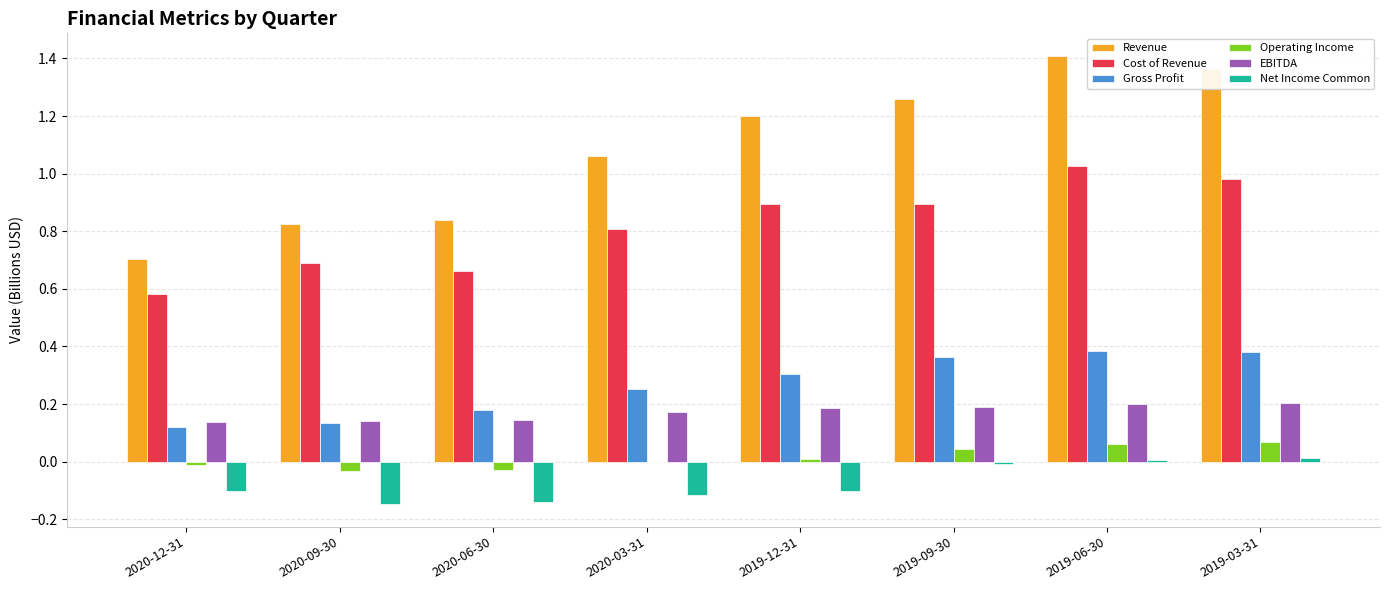

True or false: Revenue has a value of 1.9 at 2019-12-31.

False